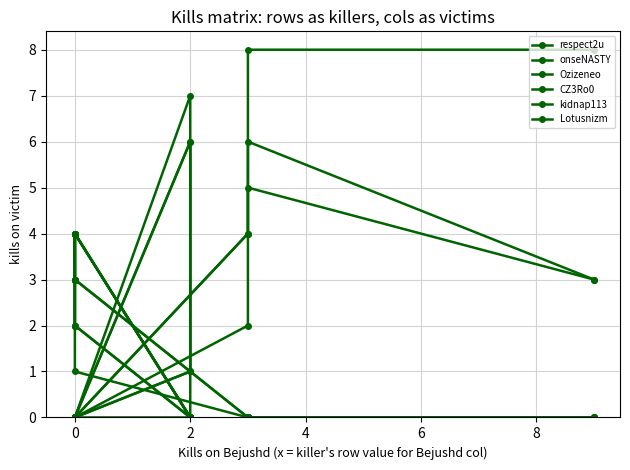

Which label corresponds to the largest value in the chart?

8